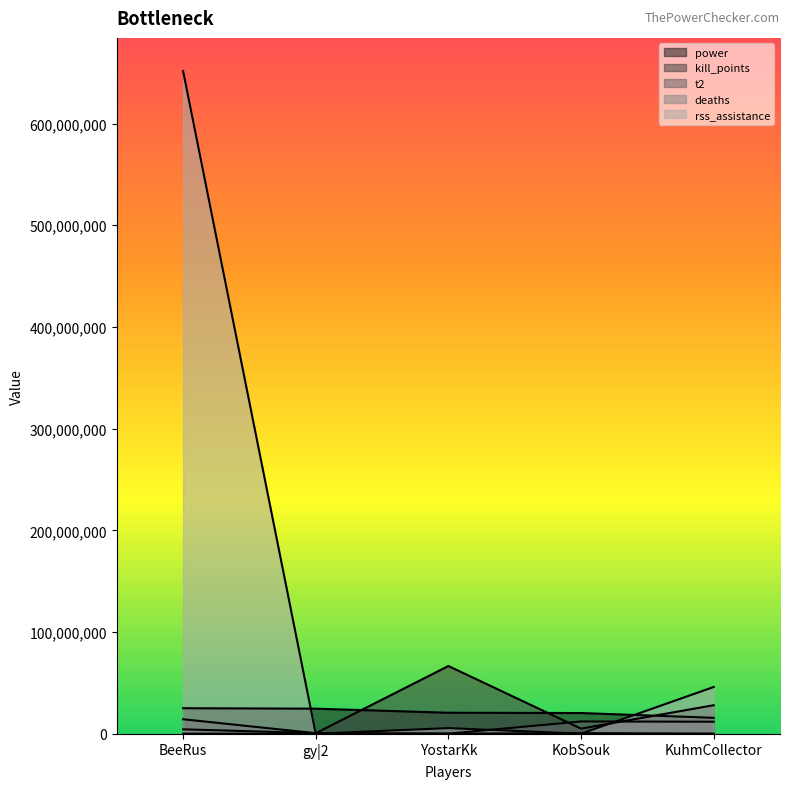

Is it true that t2 equals 74198 at YostarKk?

False